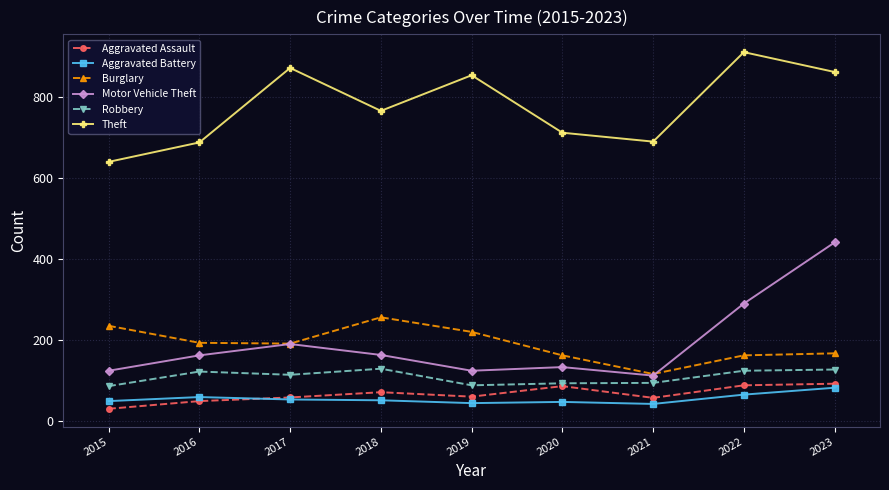

What is the value of the Aggravated Assault point at the 9th from the left?

93